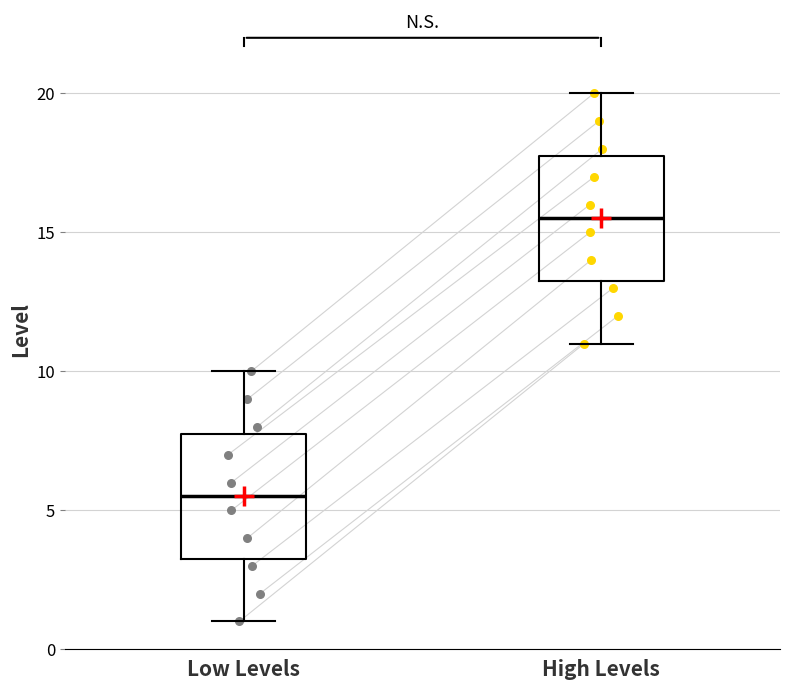

Reading left to right, transcribe this box plot: for each box, give where its median line is, the range the box spans, and where its two whiskers end, as read against the y-axis. The values are not printed on the chart, so give them approximately, as read against the axis.

Low Levels: median 5.5, box 3.5 to 8.0, whiskers 1.0 to 10.0
High Levels: median 15.5, box 13.5 to 18.0, whiskers 11.0 to 20.0